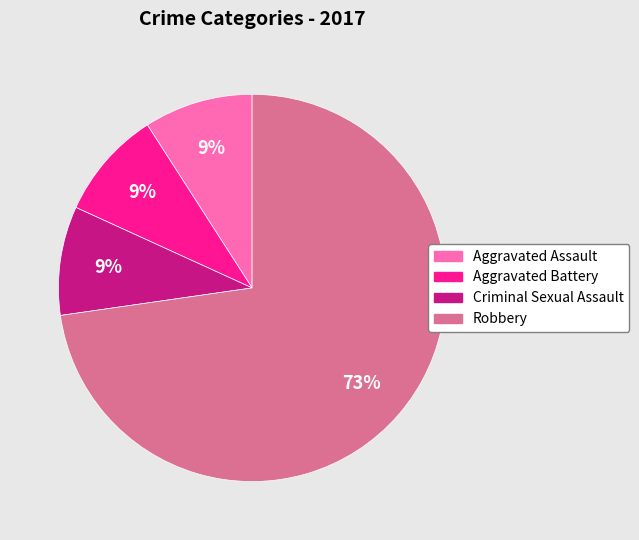

To the nearest percent, what is the average slice percentage?

25%